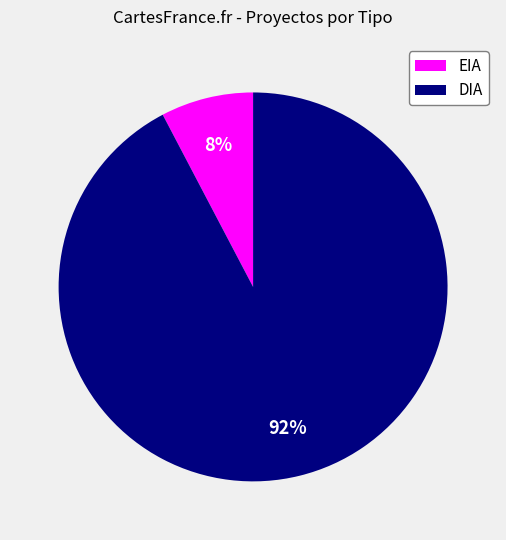

How many segments does this pie chart have?

2